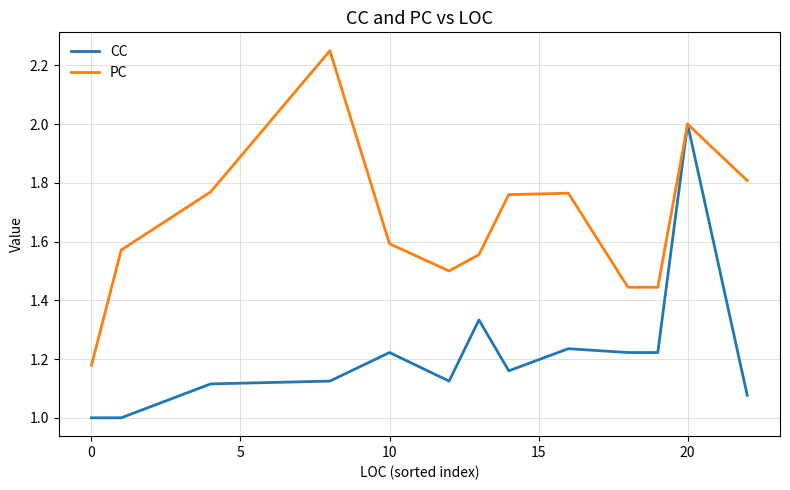

Which series has the largest total across all categories?

PC